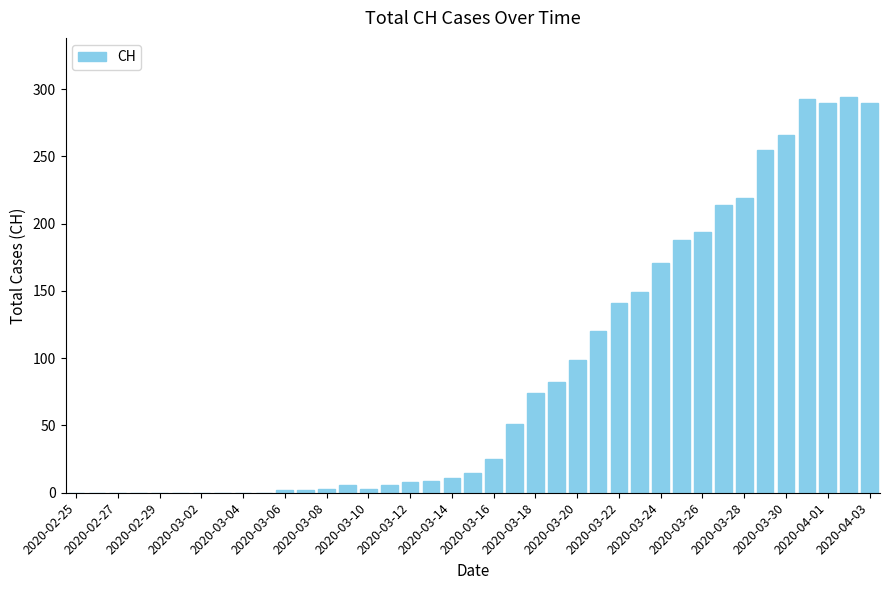

What is the sum of all values?

3480